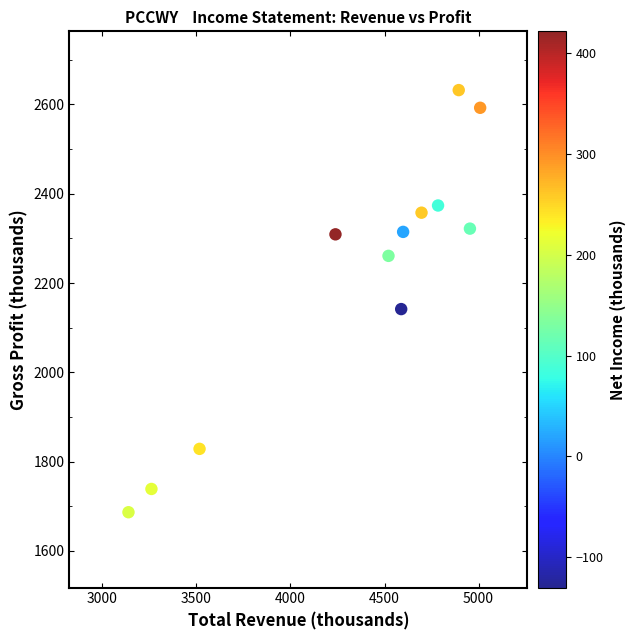

What is the average Y value?

2213.2